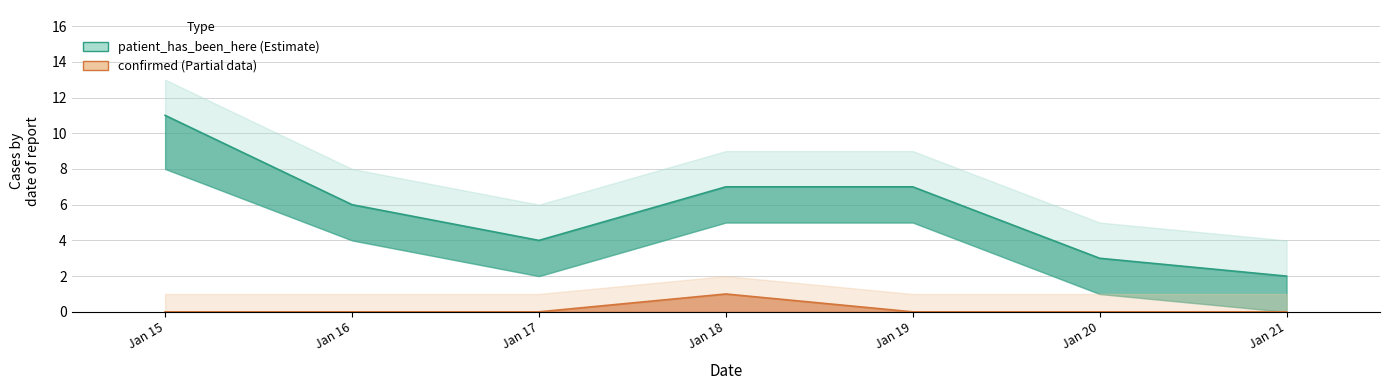

What is the value of the patient_has_been_here point at the 3rd from the left?

4